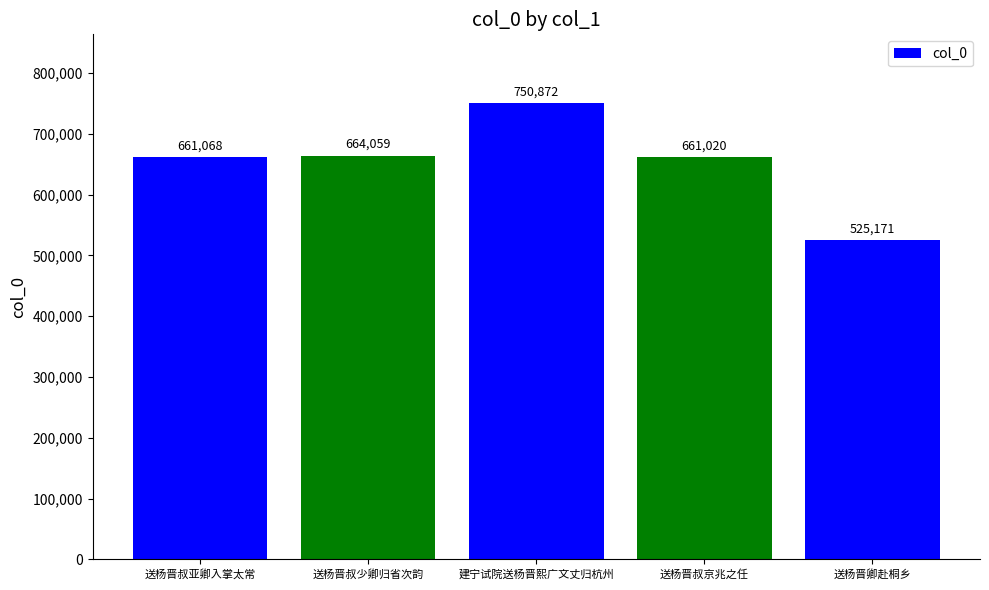

List the labels in order of value, largest first.

建宁试院送杨晋熙广文丈归杭州, 送杨晋叔少卿归省次韵, 送杨晋叔亚卿入掌太常, 送杨晋叔京兆之任, 送杨晋卿赴桐乡